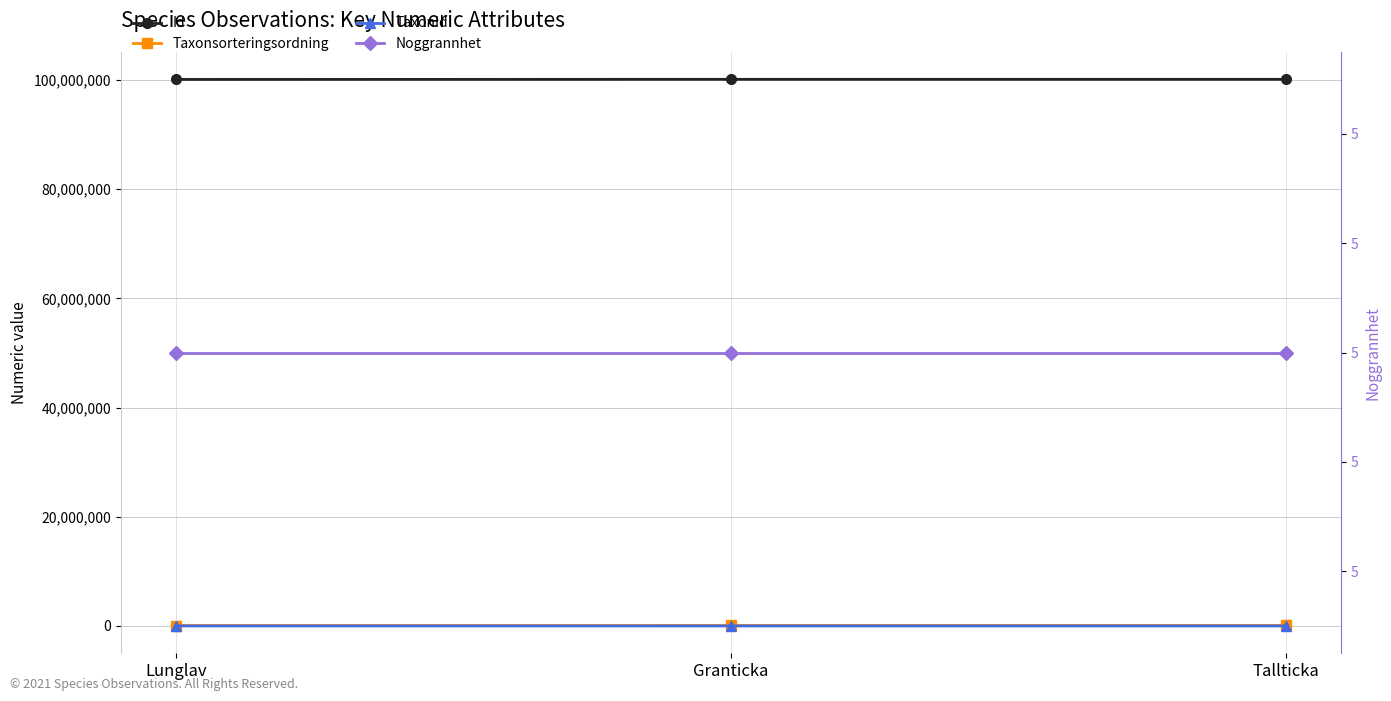

Is it true that Id equals 100101041 at Granticka?

True